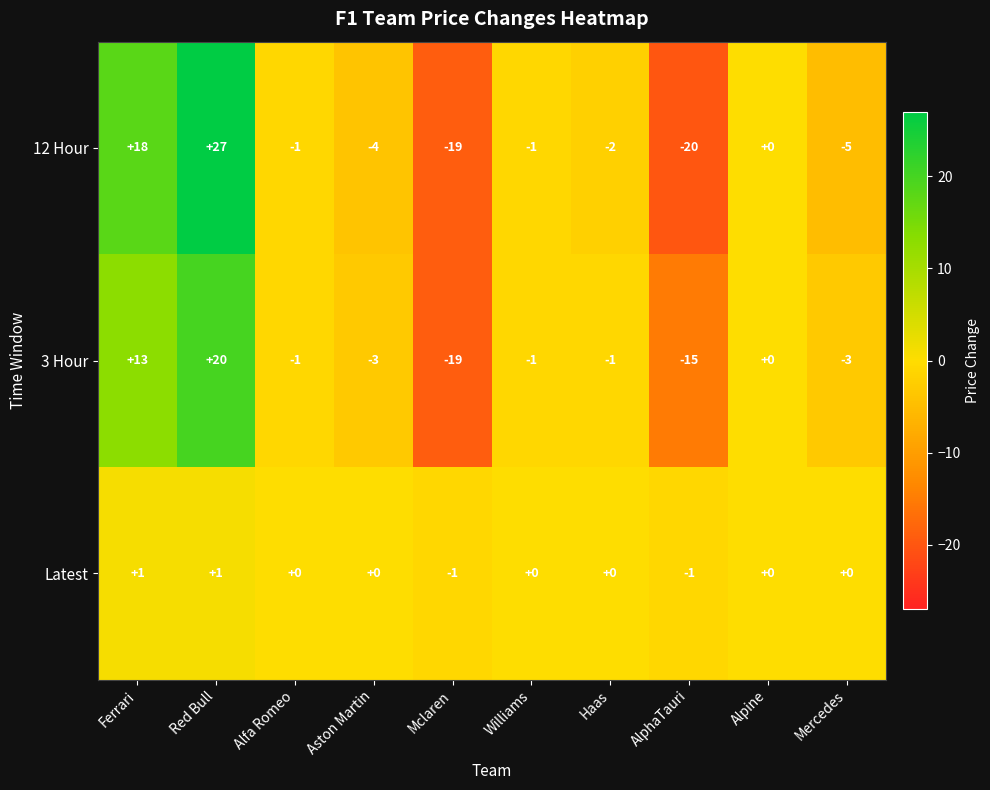

The value of Latest at Alpine is 1. True or false?

False